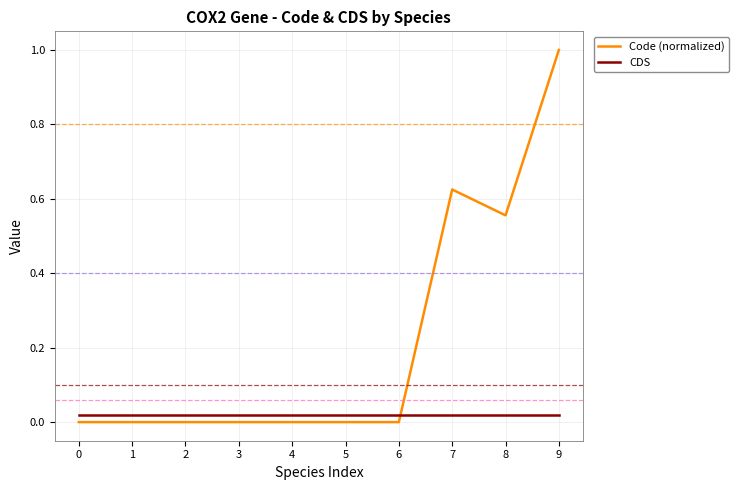

Which category has the highest value across all series?

9